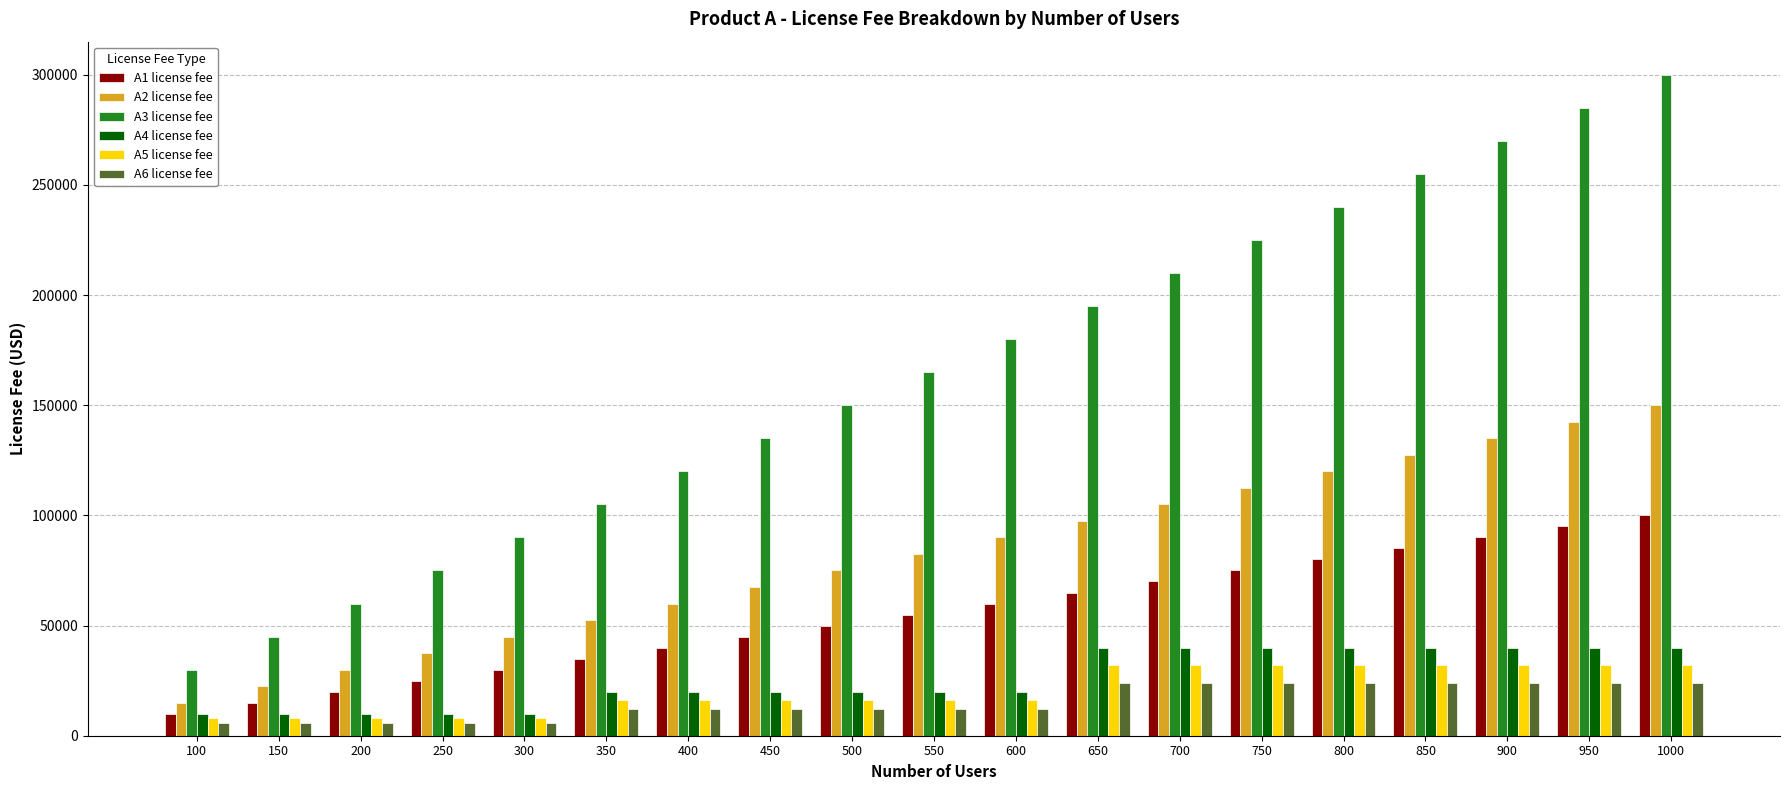

What is the highest value of the A2 license fee series?

150000